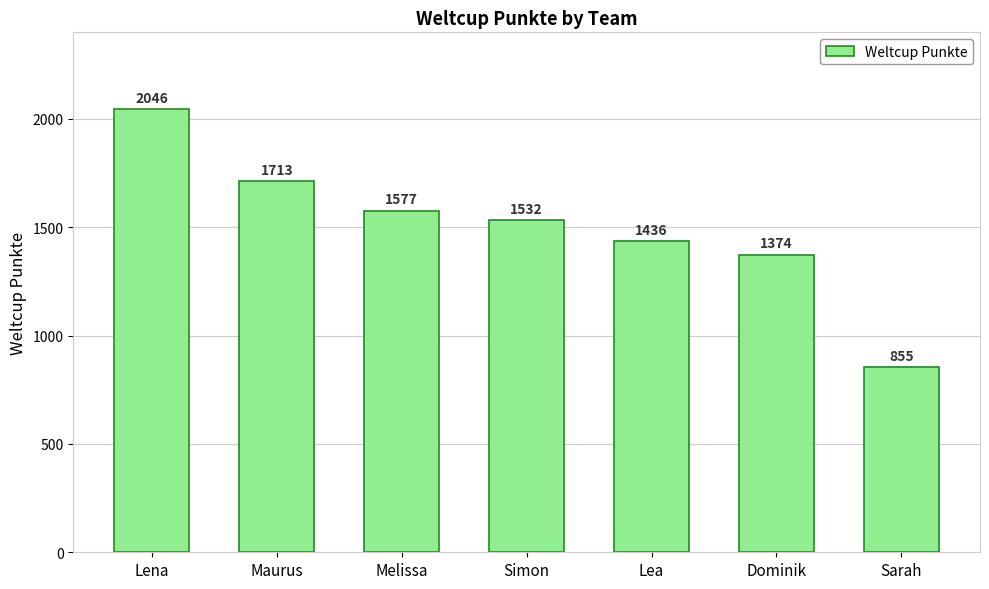

What is the difference between the second highest and minimum values?

858